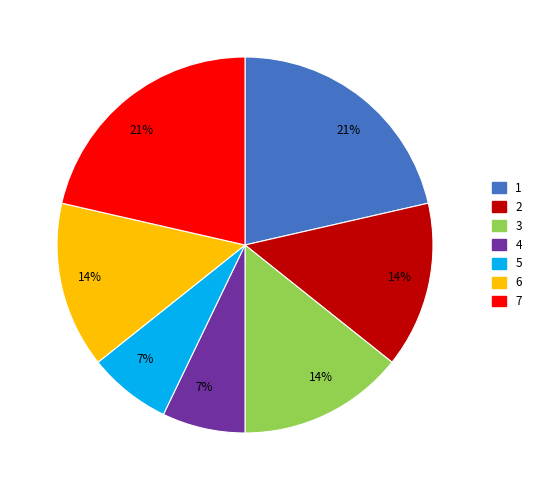

To the nearest percent, what is the difference between the largest and smallest slice percentages?

14%